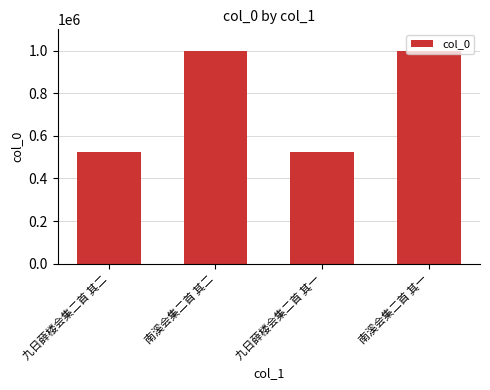

Read the value at 南溪会集二首 其一.

998444